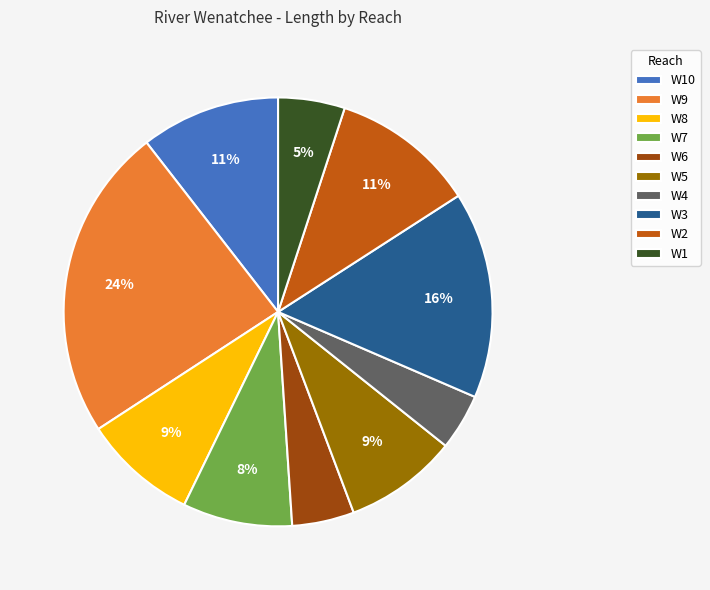

Is there a majority slice in this chart?

No